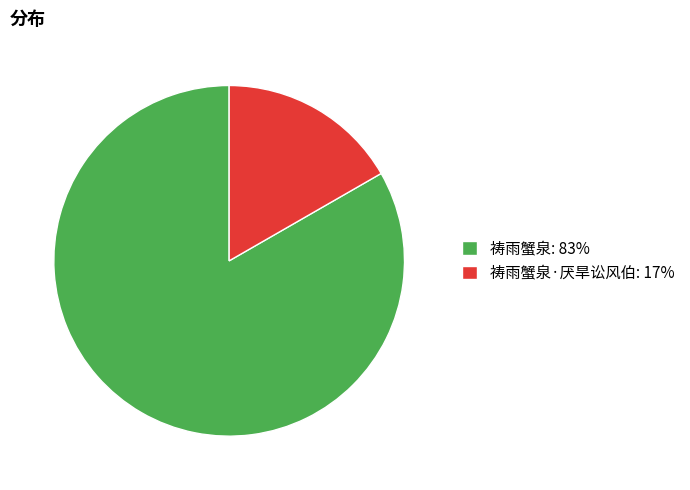

Which category has the biggest portion of the pie?

祷雨蟹泉: 83%